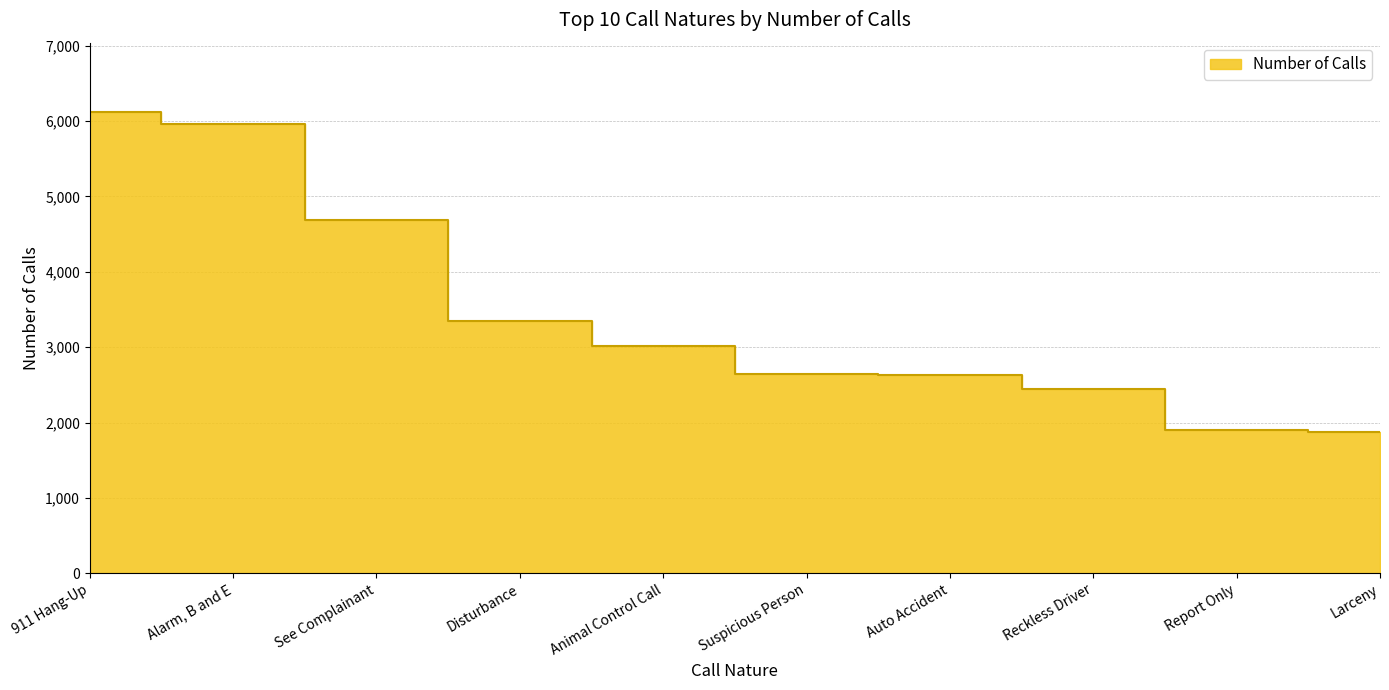

List the labels in order of value, largest first.

911 Hang-Up, Alarm, B and E, See Complainant, Disturbance, Animal Control Call, Suspicious Person, Auto Accident, Reckless Driver, Report Only, Larceny